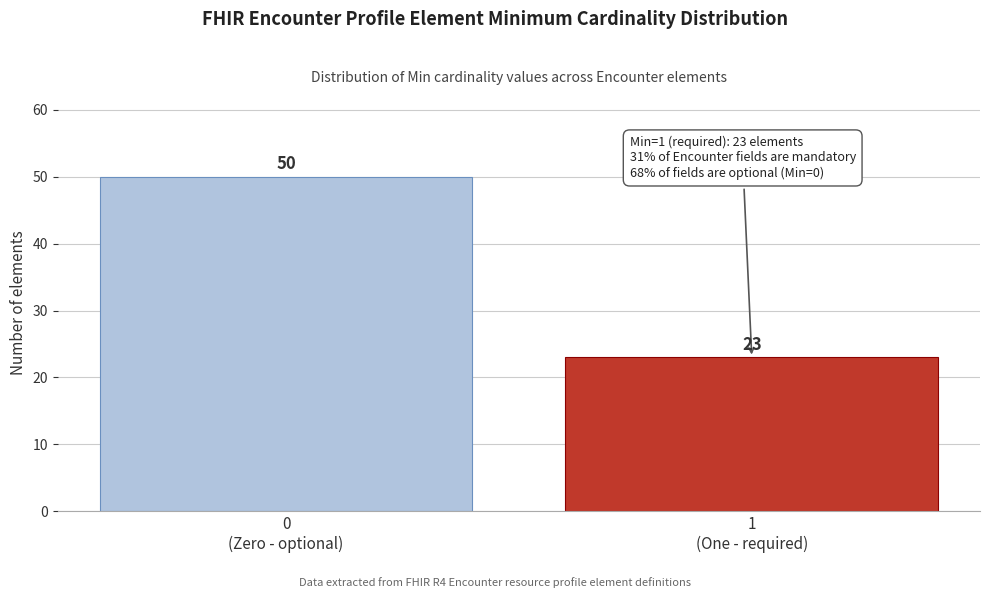

Reading left to right, transcribe all the data shown in this chart.

50	23